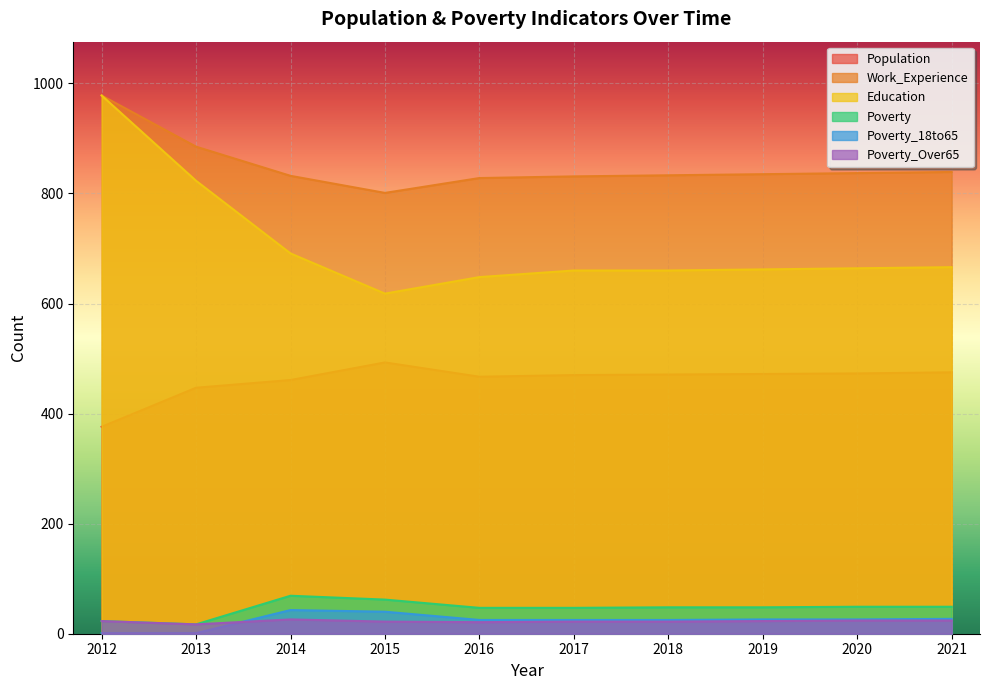

Reading right to left, what are all the values shown in this chart?

Population: 2021=475	2020=473	2019=472	2018=471	2017=470	2016=467	2015=493	2014=461	2013=447	2012=376
Work_Experience: 2021=839	2020=837	2019=835	2018=833	2017=831	2016=828	2015=801	2014=832	2013=885	2012=978
Education: 2021=666	2020=664	2019=662	2018=660	2017=660	2016=648	2015=618	2014=691	2013=823	2012=978
Poverty: 2021=49	2020=49	2019=48	2018=48	2017=47	2016=47	2015=62	2014=69	2013=17	2012=23
Poverty_18to65: 2021=27	2020=26	2019=26	2018=25	2017=25	2016=25	2015=40	2014=43	2013=1	2012=1
Poverty_Over65: 2021=24	2020=24	2019=23	2018=22	2017=22	2016=21	2015=22	2014=26	2013=17	2012=23